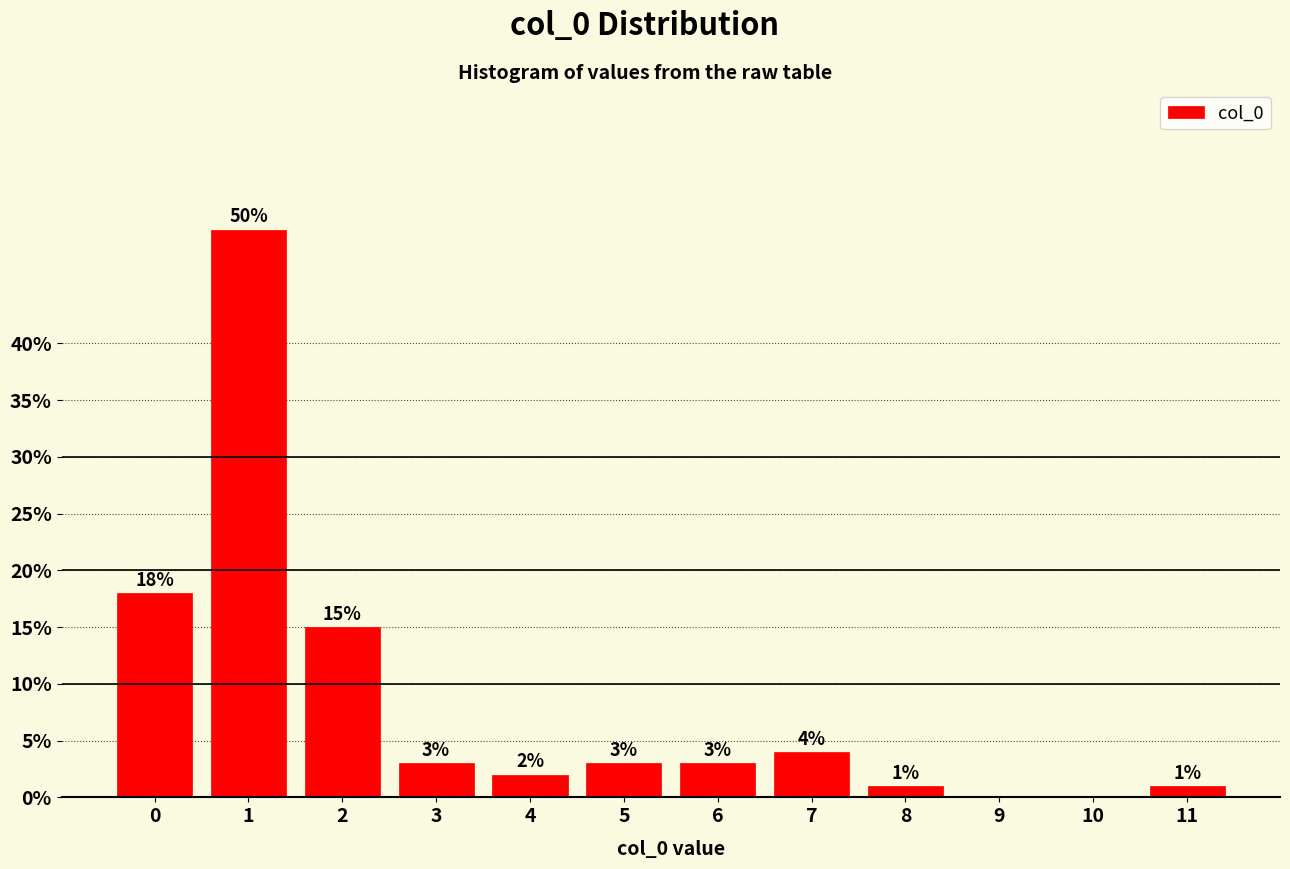

Reading left to right, transcribe all the data shown in this chart.

0=18	1=50	2=15	3=3	4=2	5=3	6=3	7=4	8=1	9=0	10=0	11=1